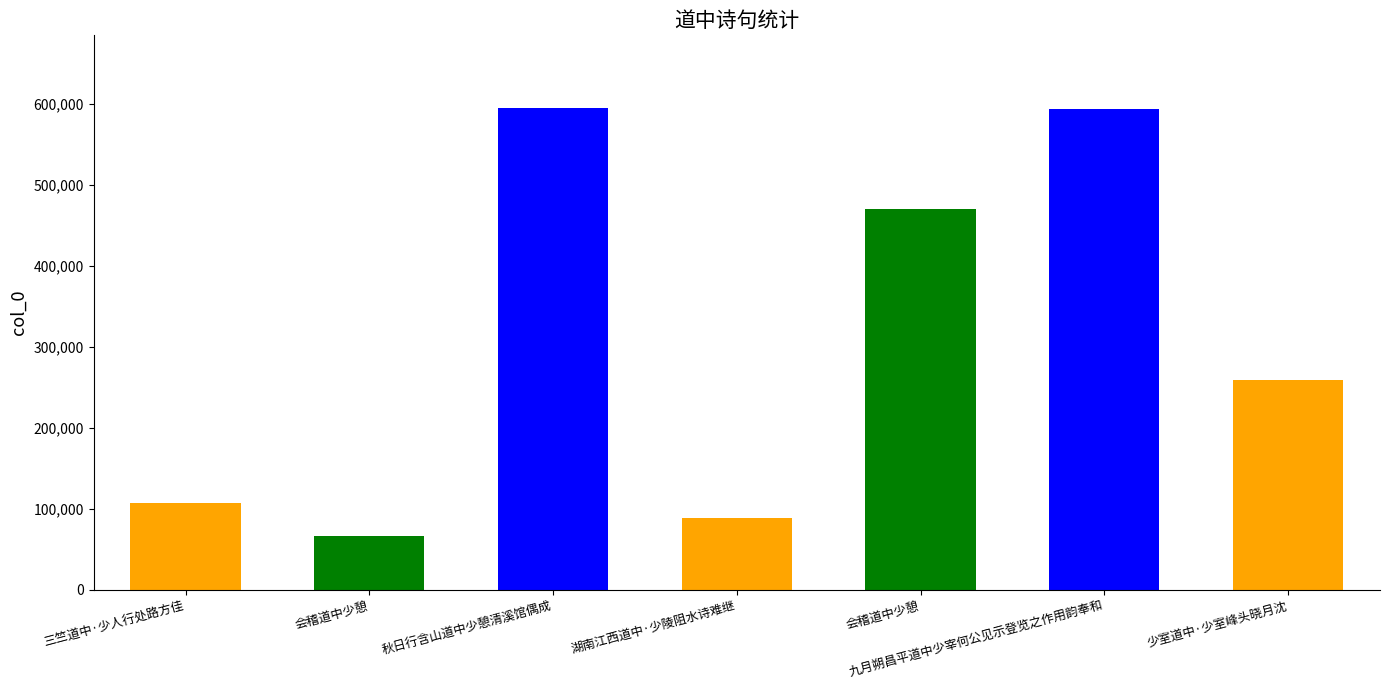

Which has a higher value, 三竺道中·少人行处路方佳 or 九月朔昌平道中少宰何公见示登览之作用韵奉和?

九月朔昌平道中少宰何公见示登览之作用韵奉和